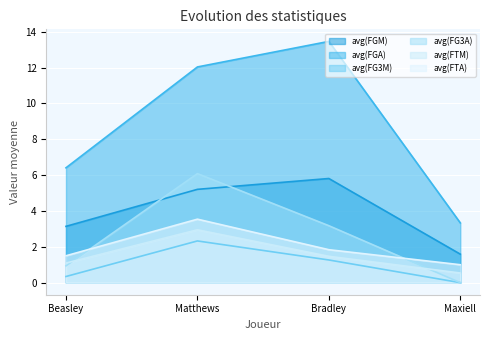

Which category has the highest value across all series?

Bradley